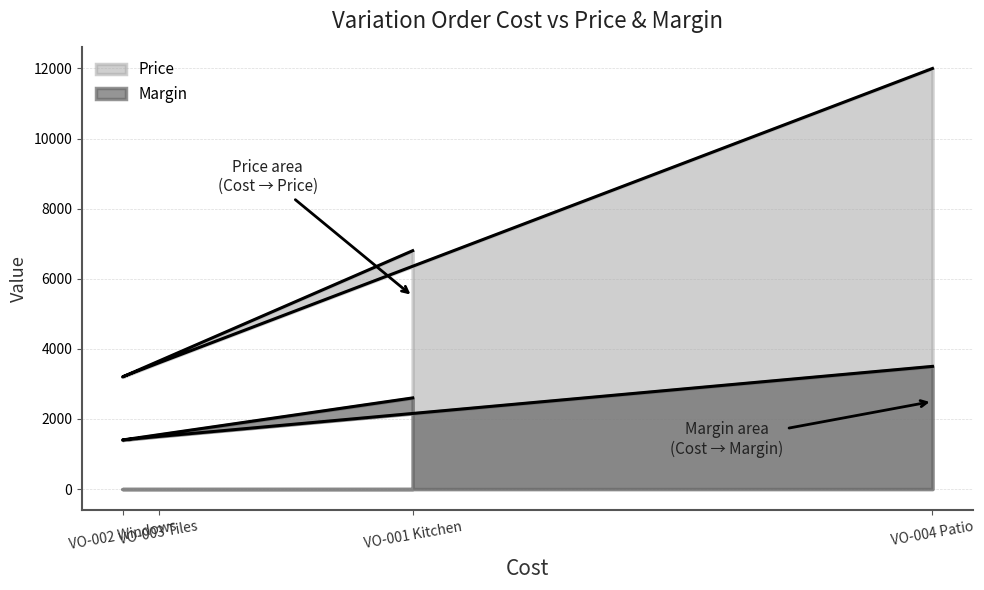

Which series has the widest spread of values?

Price